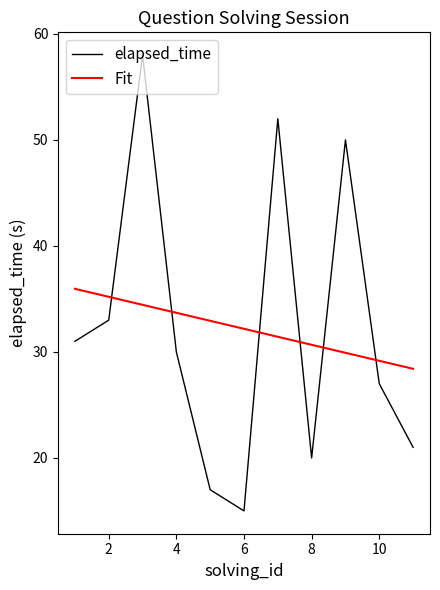

What is the smallest value displayed?

15.0